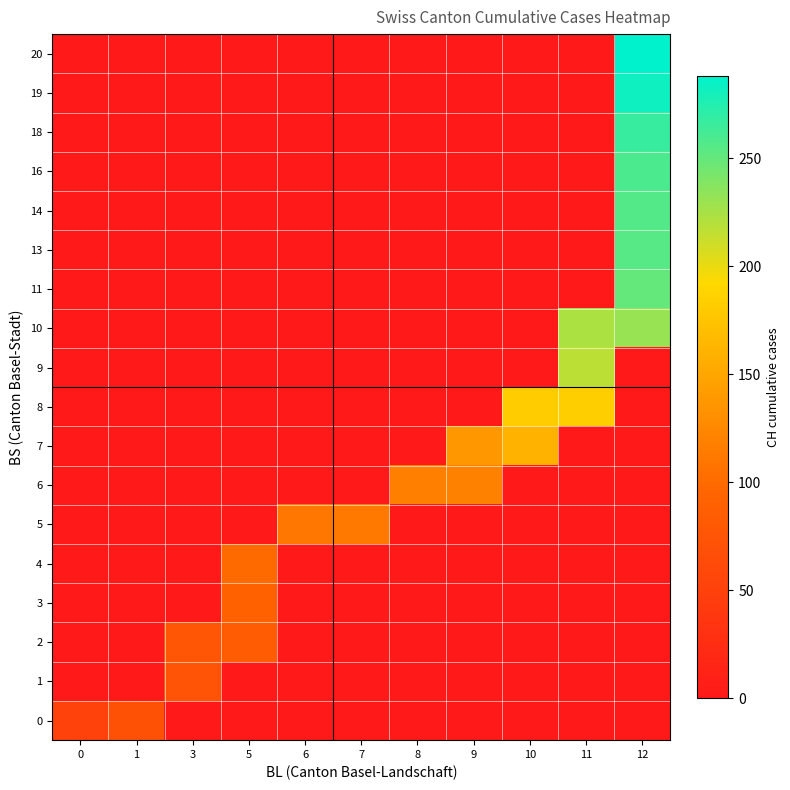

At how many categories does at least one series exceed 196?

2